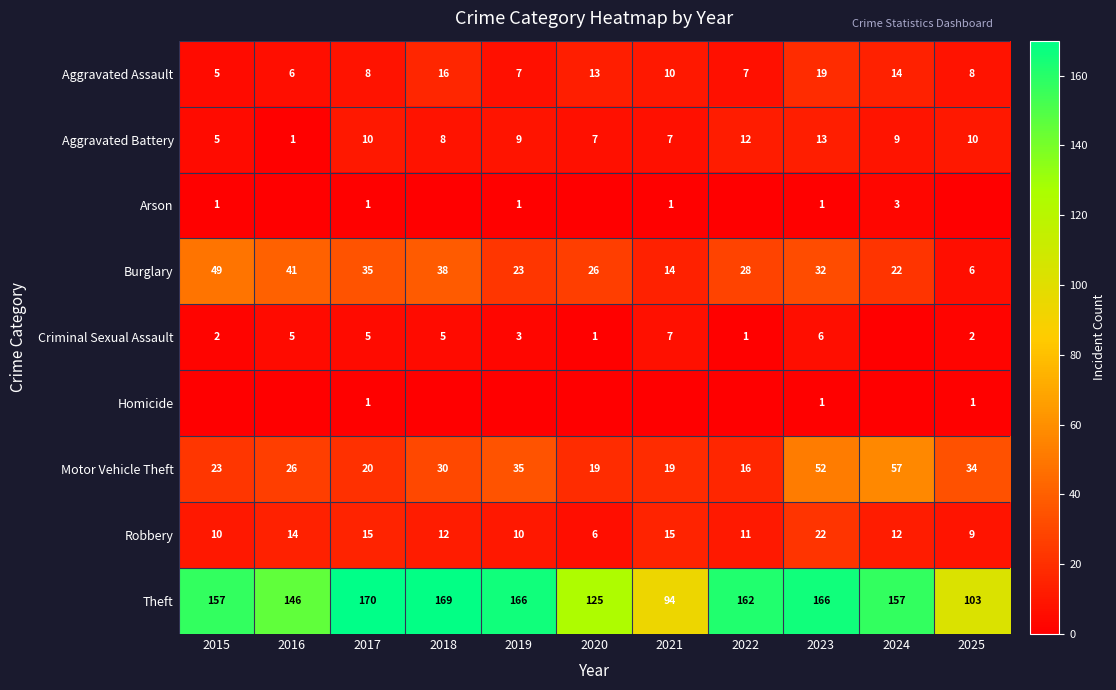

Count the number of data series in this chart.

9